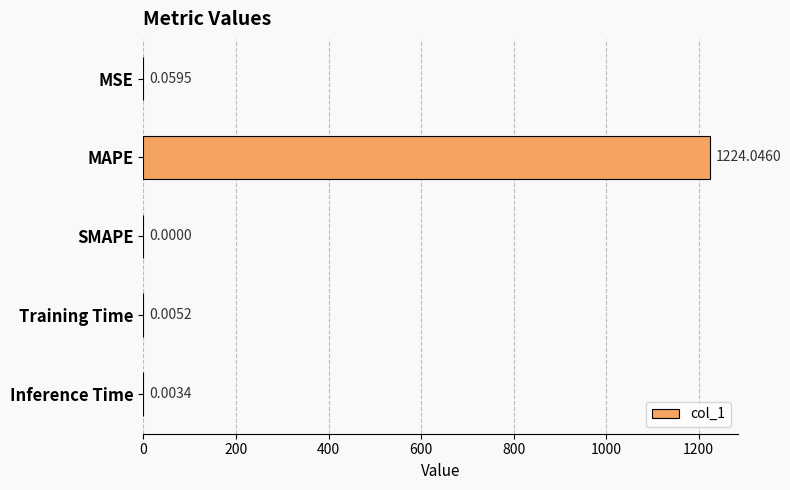

Where is the data nearest to the value 612?

MSE